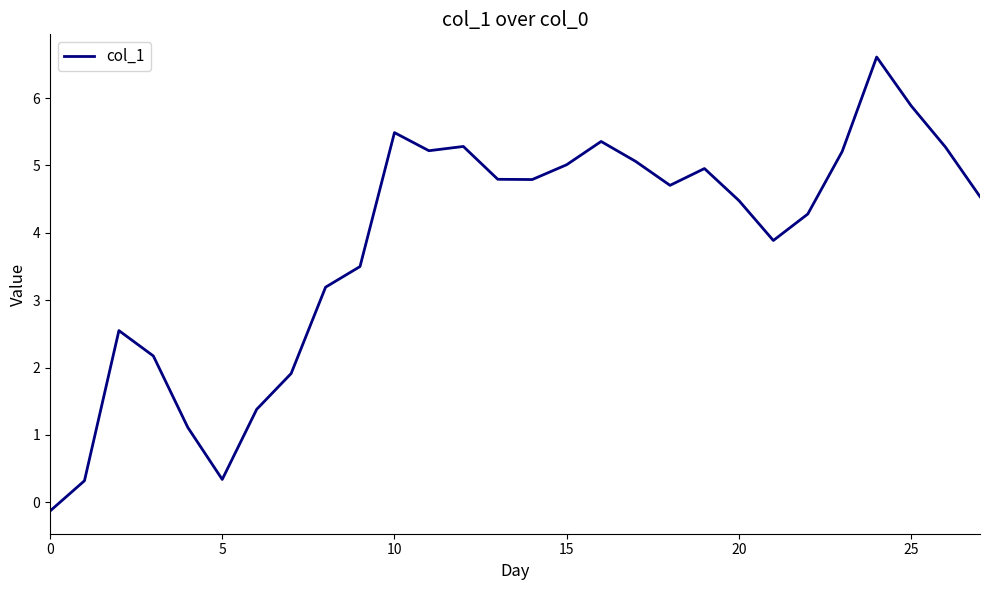

What is the greatest value displayed?

6.6